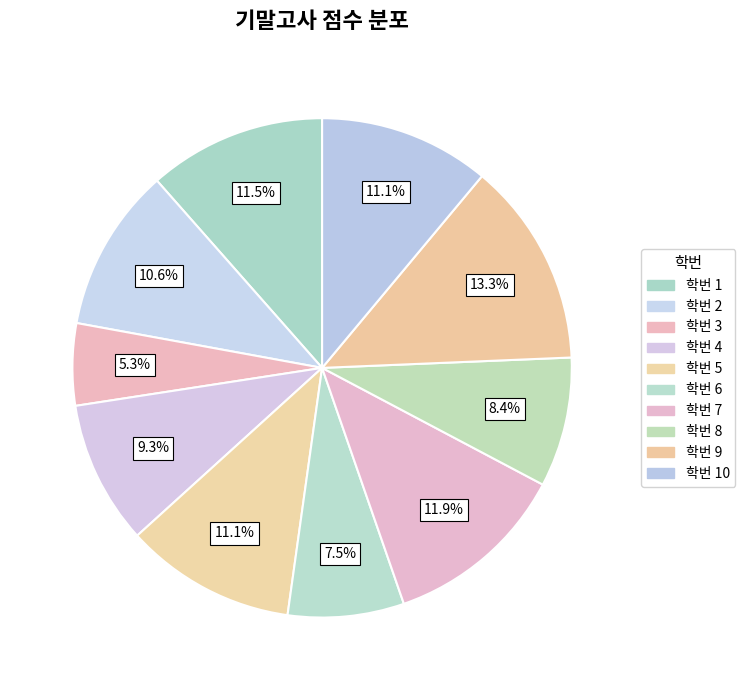

Rank the categories by value from highest to lowest.

9, 7, 1, 5, 10, 2, 4, 8, 6, 3